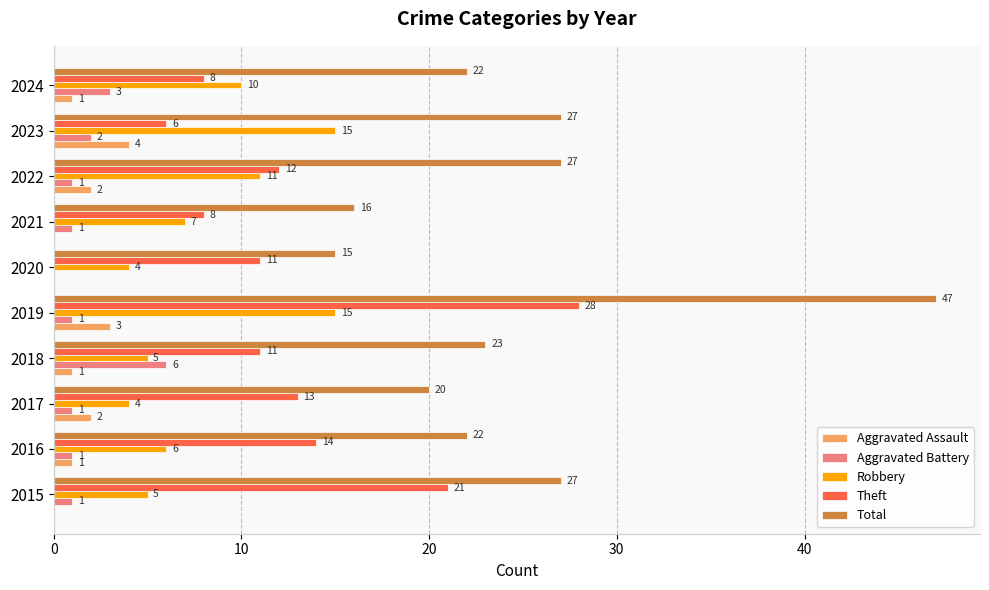

Between 2015 and 2024, which series saw the biggest shift?

Theft